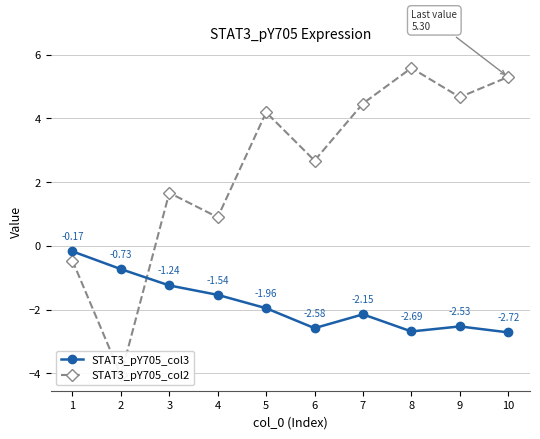

At which category is the sum across all series the highest?

8